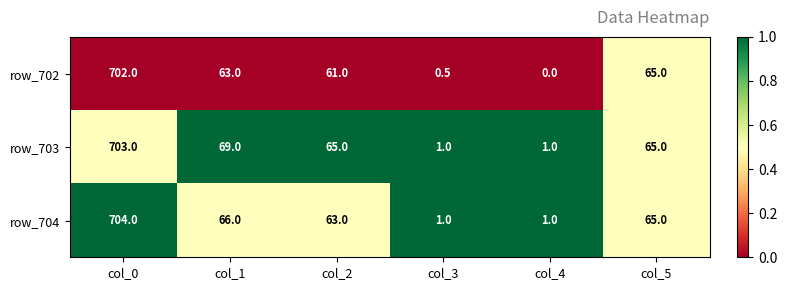

What is the average value of the row_702 series?

148.6